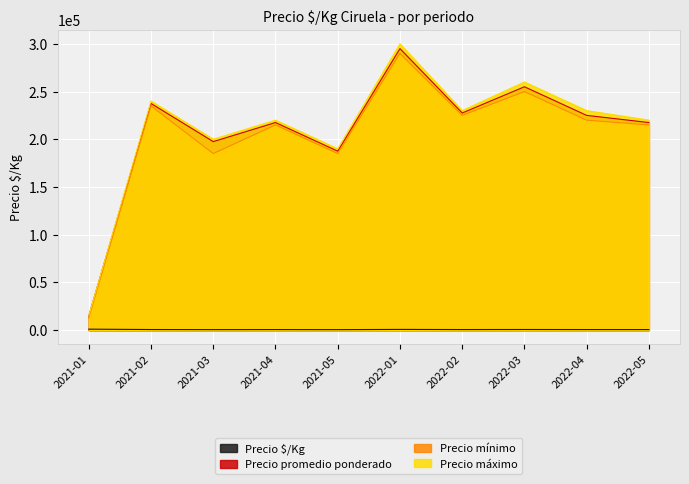

Which series has the largest total across all categories?

Precio máximo